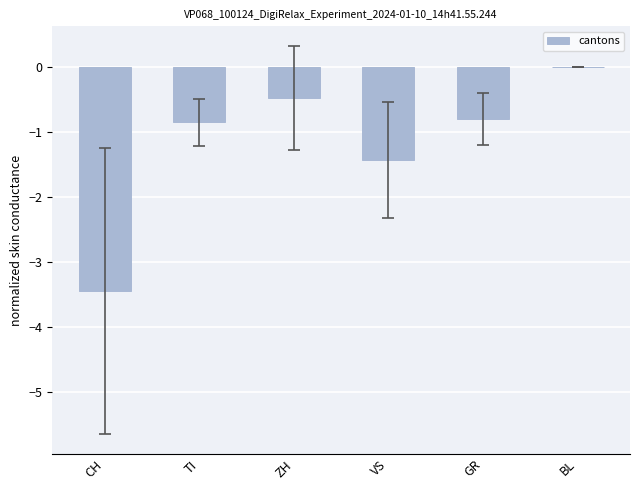

The value at TI is -0.8. True or false?

True